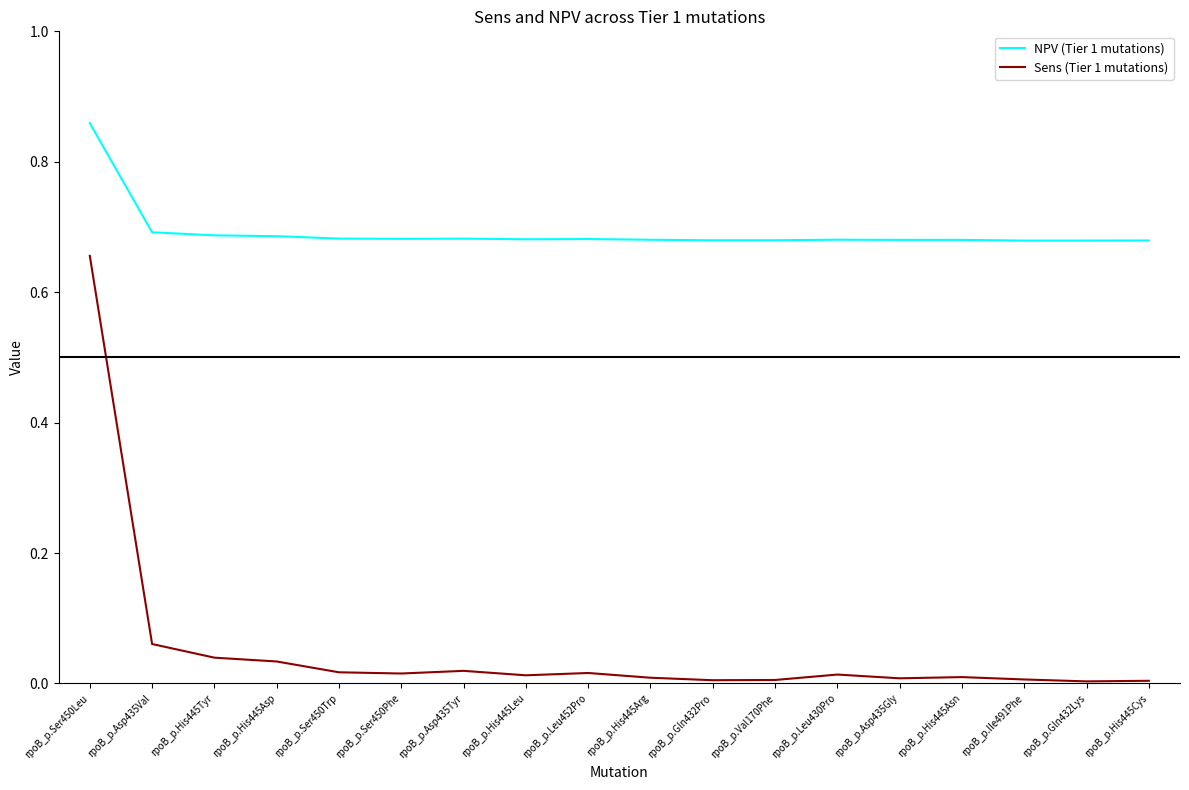

True or false: Sens (Tier 1 mutations) has more than 0 points higher than both neighbors.

True